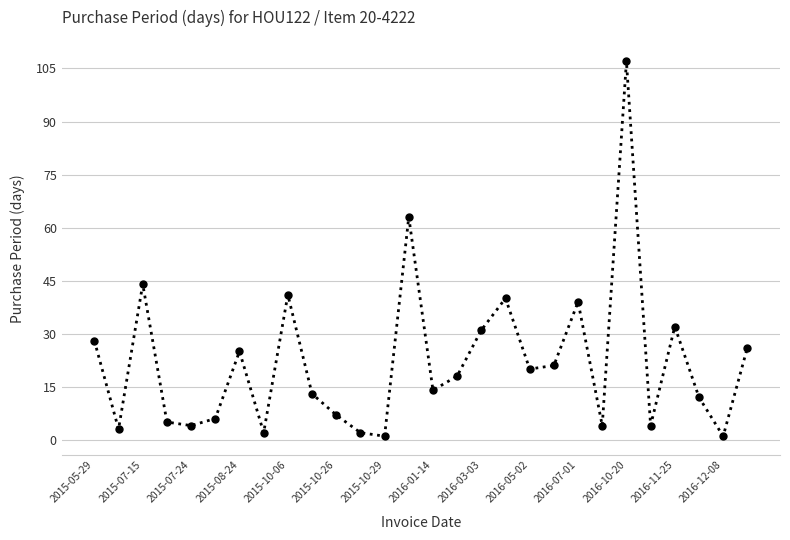

Reading left to right, transcribe all the data shown in this chart.

28	3	44	5	4	6	25	2	41	13	7	2	1	63	14	18	31	40	20	21	39	4	107	4	32	12	1	26